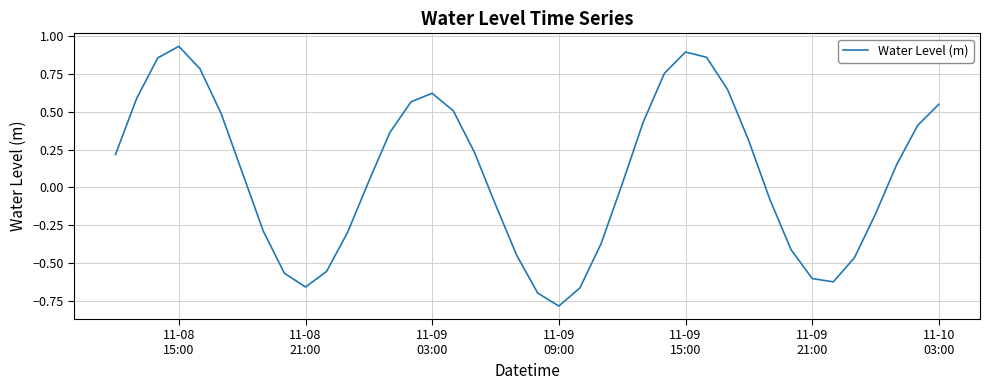

How many interior local valleys (lower than both neighbors) does the data have?

3